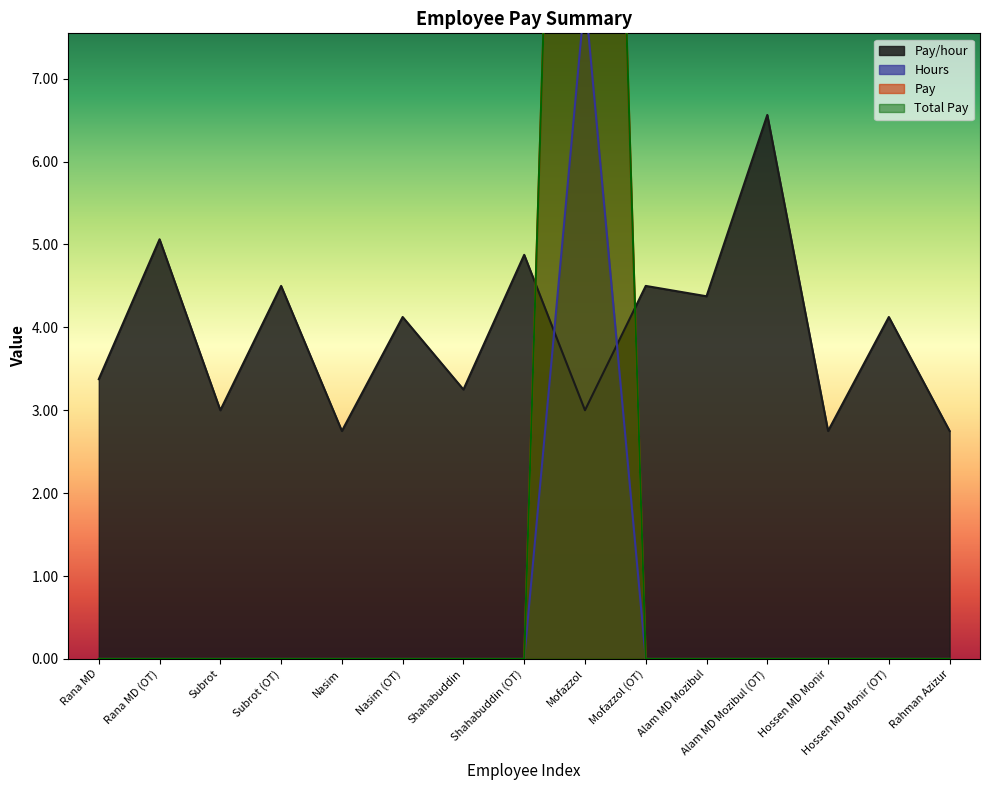

How many values in the Hours series exceed 0?

1